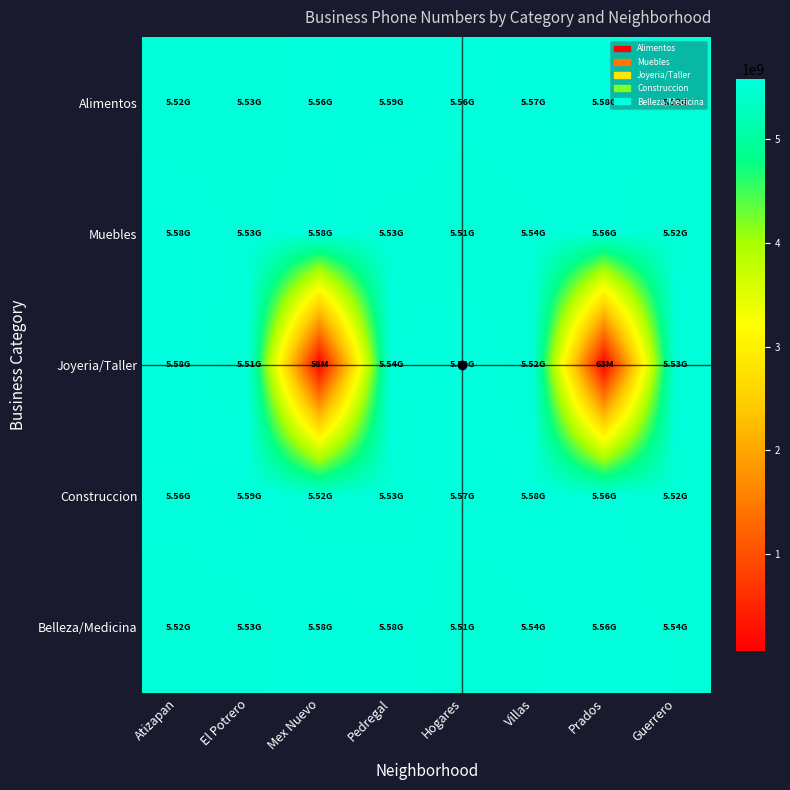

Reading left to right, transcribe all the data shown in this chart.

Alimentos: Atizapan=5515115963	El Potrero=5525066227	Mex Nuevo=5560174312	Pedregal=5586610157	Hogares=5561343587	Villas=5570909898	Prados=5575339721	Guerrero=5524095250
Muebles: Atizapan=5581226049	El Potrero=5534707205	Mex Nuevo=5578129571	Pedregal=5533992858	Hogares=5514580393	Villas=5541874497	Prados=5559651490	Guerrero=5517400108
Joyeria/Taller: Atizapan=5583371861	El Potrero=5510389143	Mex Nuevo=58256497	Pedregal=5543250092	Hogares=5585481159	Villas=5515371632	Prados=62715759	Guerrero=5534707205
Construccion: Atizapan=5560174312	El Potrero=5586610157	Mex Nuevo=5524095250	Pedregal=5525066227	Hogares=5570909898	Villas=5575339721	Prados=5561343587	Guerrero=5515115963
Belleza/Medicina: Atizapan=5517400108	El Potrero=5533992858	Mex Nuevo=5581226049	Pedregal=5578129571	Hogares=5514580393	Villas=5541874497	Prados=5559651490	Guerrero=5543250092